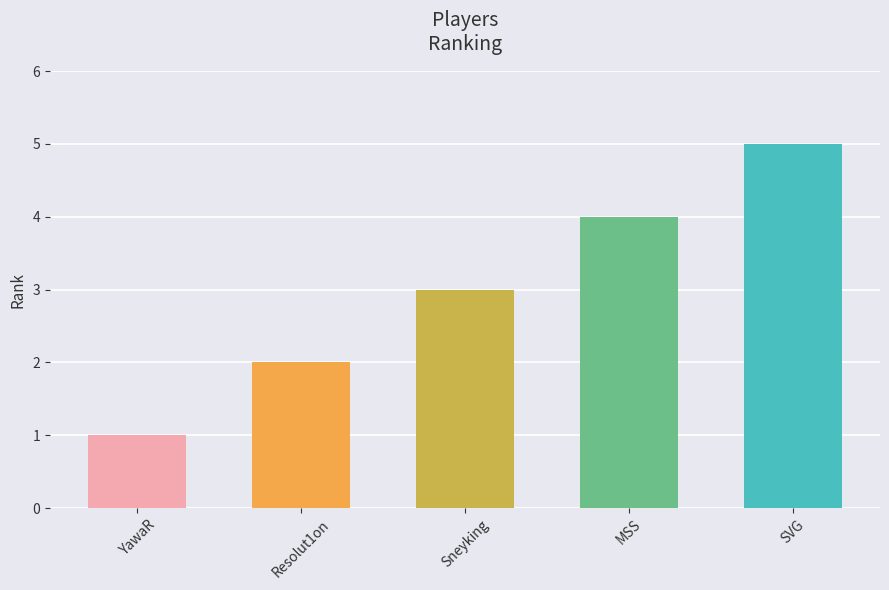

Approximately how many times larger is the value at SVG compared to YawaR?

5.0